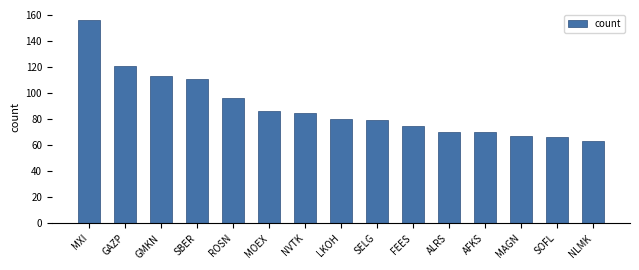

At which label does the data first exceed 80?

MXI